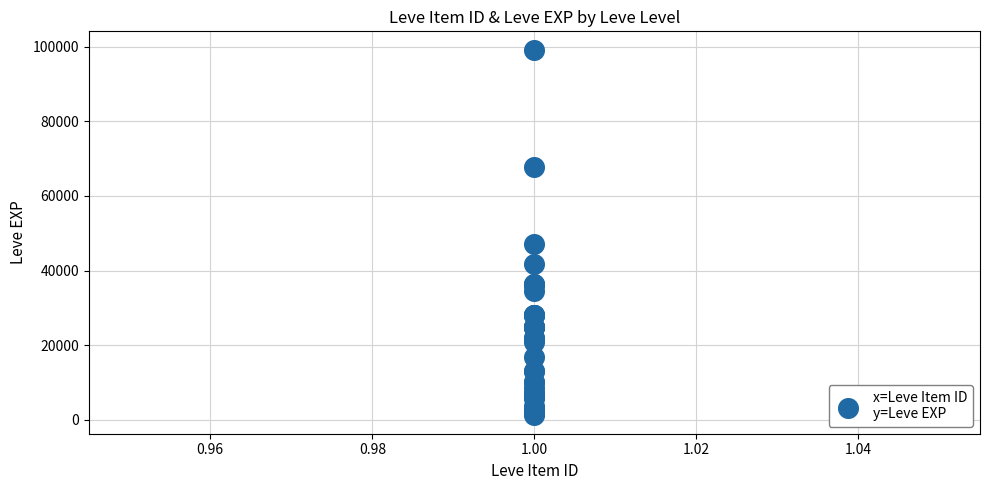

What Y value in the scatter plot is closest to 50190?

47200